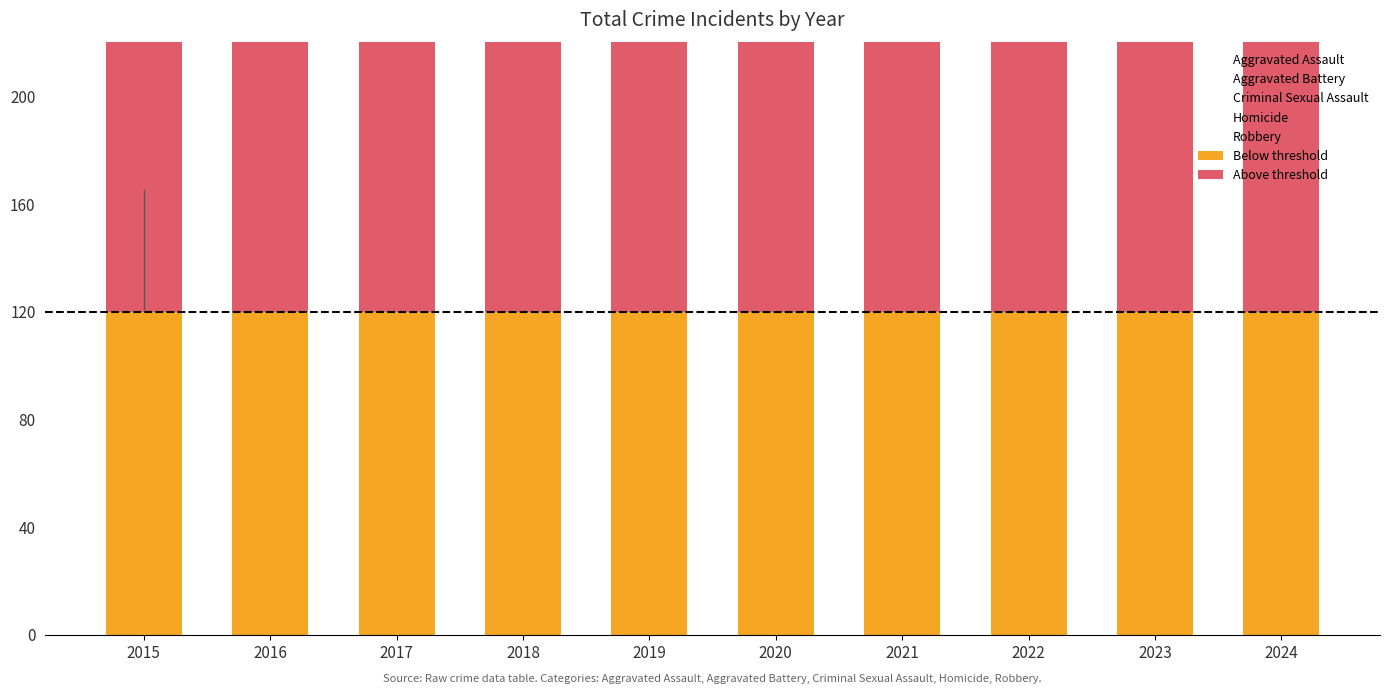

Read the Aggravated Battery value at 2019.

190